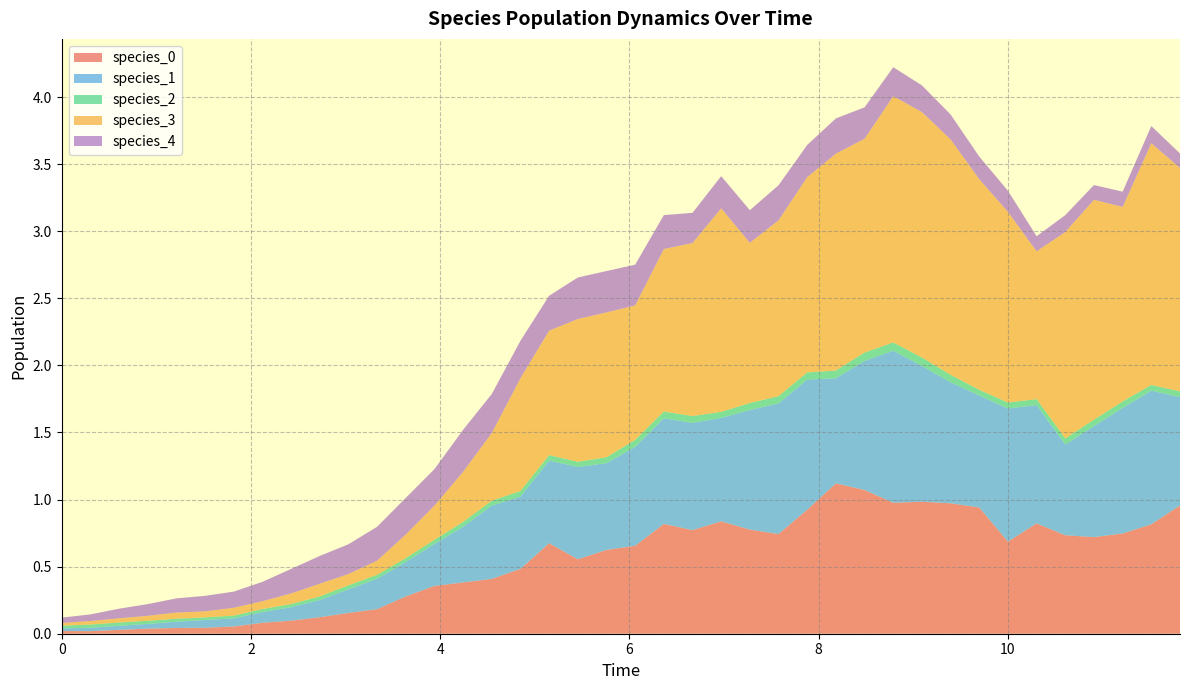

Reading left to right, transcribe all the data shown in this chart.

species_0: 0.0	0.0	0.0	0.0	0.0	0.0	0.1	0.1	0.1	0.1	0.2	0.2	0.3	0.4	0.4	0.4	0.5	0.7	0.6	0.6	0.7	0.8	0.8	0.8	0.8	0.7	0.9	1.1	1.1	1.0	1.0	1.0	0.9	0.7	0.8	0.7	0.7	0.7	0.8	1.0
species_1: 0.0	0.0	0.0	0.0	0.0	0.1	0.1	0.1	0.1	0.1	0.2	0.2	0.3	0.3	0.4	0.5	0.5	0.6	0.7	0.6	0.7	0.8	0.8	0.8	0.9	1.0	1.0	0.8	1.0	1.1	1.0	0.9	0.8	1.0	0.9	0.7	0.8	0.9	1.0	0.8
species_2: 0.0	0.0	0.0	0.0	0.0	0.0	0.0	0.0	0.0	0.0	0.0	0.0	0.0	0.0	0.0	0.0	0.0	0.0	0.0	0.0	0.1	0.1	0.1	0.0	0.1	0.1	0.1	0.1	0.1	0.1	0.1	0.1	0.0	0.0	0.0	0.0	0.0	0.0	0.0	0.0
species_3: 0.0	0.0	0.0	0.0	0.0	0.0	0.1	0.1	0.1	0.1	0.1	0.1	0.2	0.3	0.4	0.5	0.8	0.9	1.1	1.1	1.0	1.2	1.3	1.5	1.2	1.3	1.5	1.6	1.6	1.8	1.8	1.8	1.6	1.4	1.1	1.5	1.6	1.4	1.8	1.7
species_4: 0.0	0.0	0.1	0.1	0.1	0.1	0.1	0.1	0.2	0.2	0.2	0.3	0.3	0.3	0.3	0.3	0.3	0.3	0.3	0.3	0.3	0.3	0.2	0.2	0.2	0.3	0.2	0.3	0.2	0.2	0.2	0.2	0.2	0.2	0.1	0.1	0.1	0.1	0.1	0.1